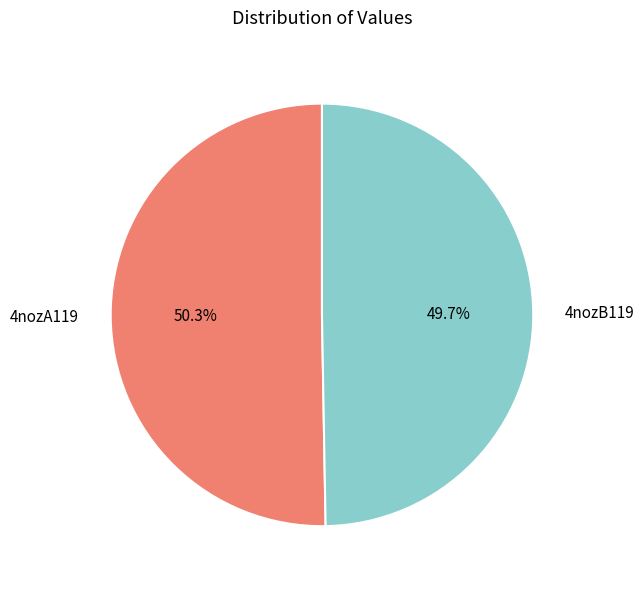

Between 4nozA119 and 4nozB119, which is larger?

4nozA119